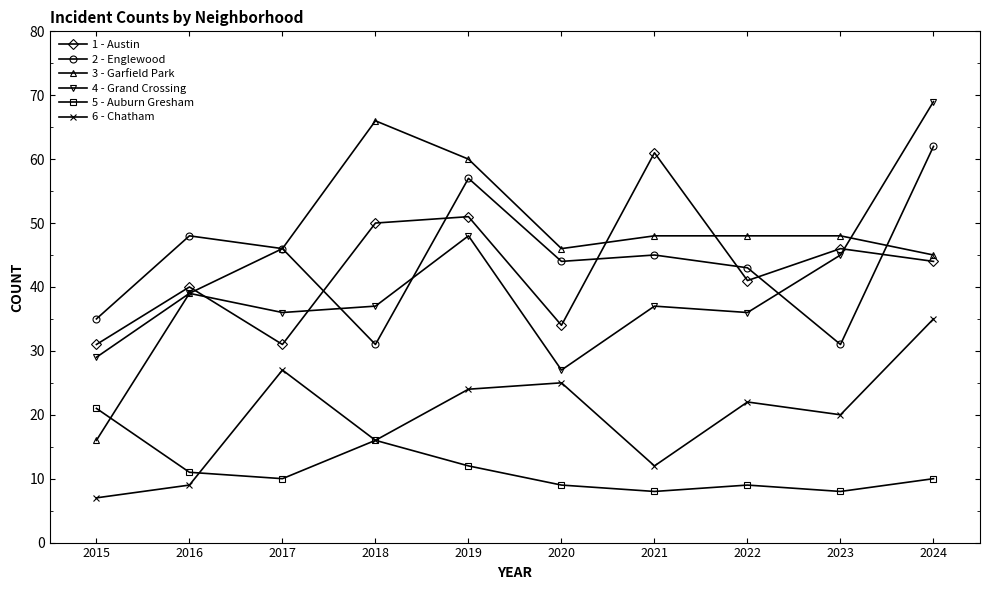

What is the spread (max minus min) of values at 2020?

37